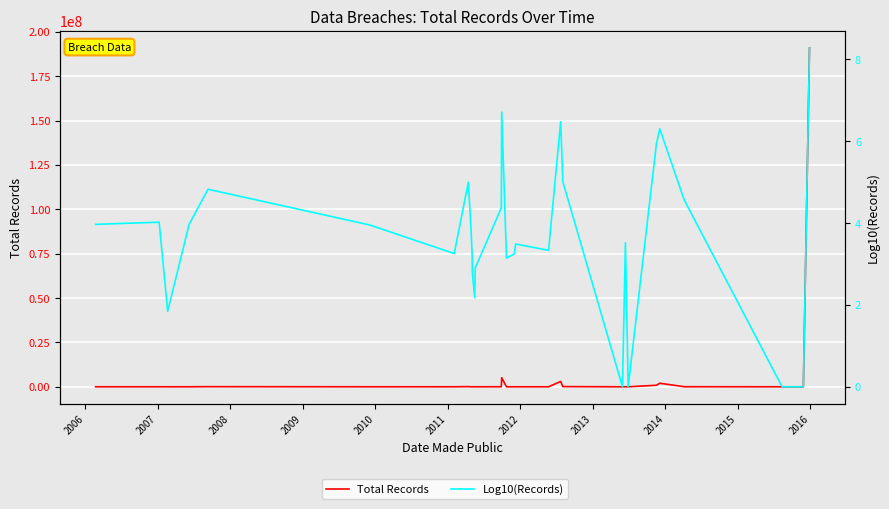

What is the label of the 29th point from the right?

2006